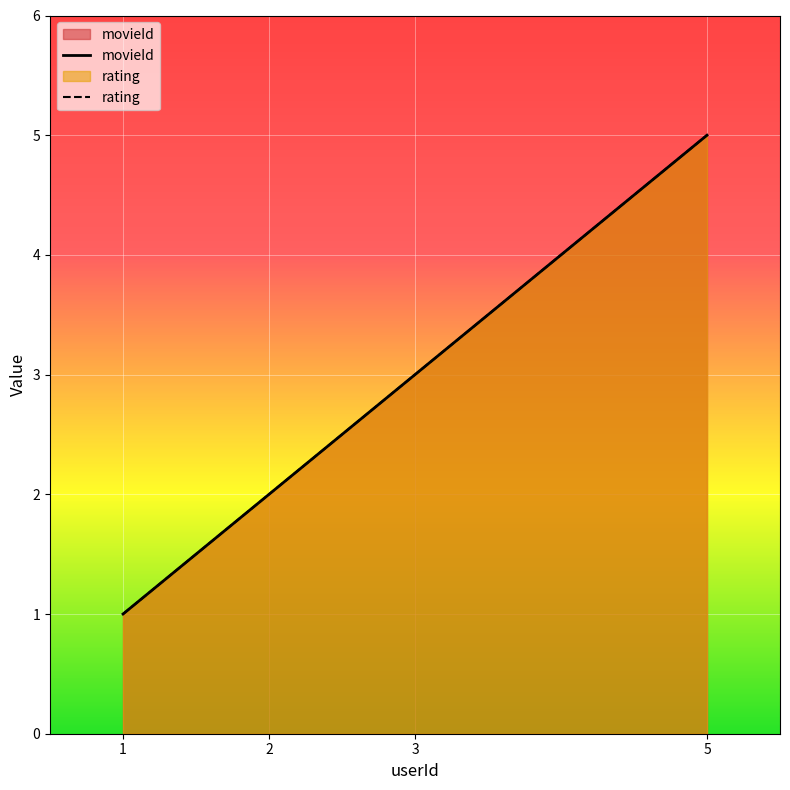

True or false: movieId and rating cross at least once.

False